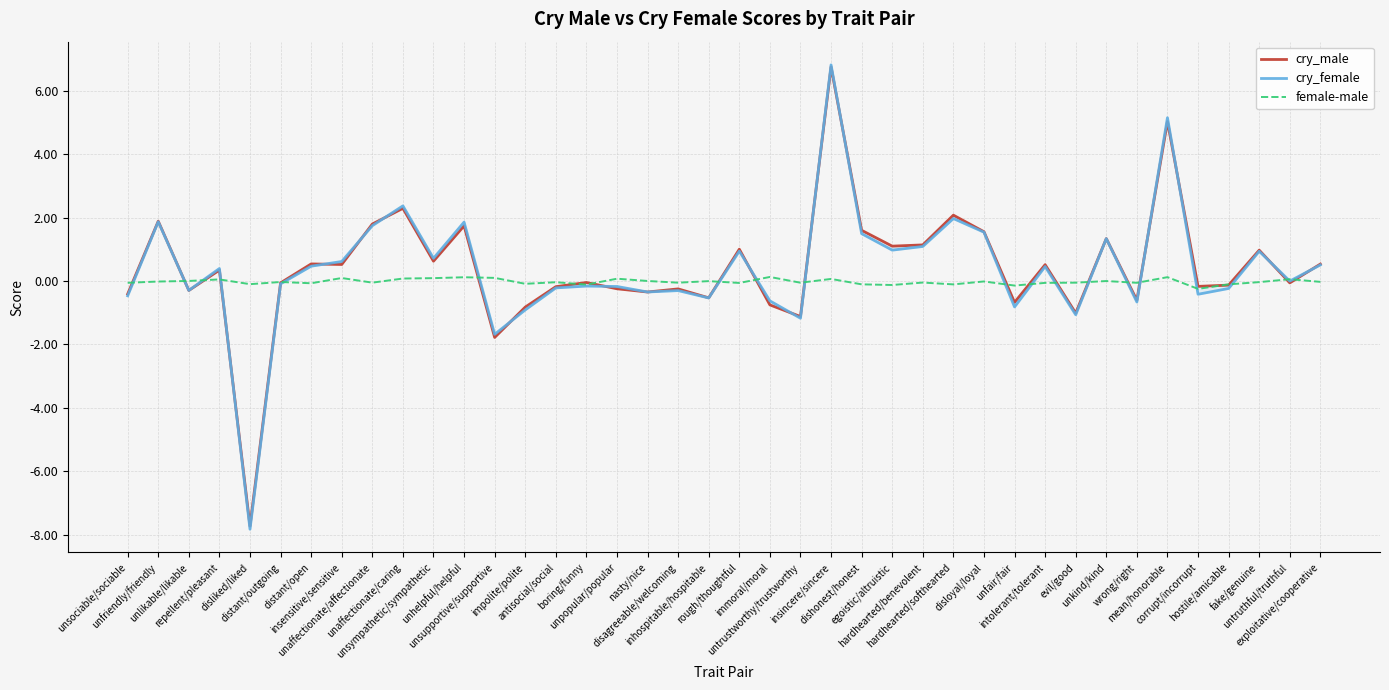

Reading right to left, extract all data points from this chart.

cry_male: 0.5	-0.1	1.0	-0.1	-0.2	5.0	-0.6	1.3	-1.0	0.5	-0.7	1.6	2.1	1.1	1.1	1.6	6.7	-1.1	-0.8	1.0	-0.5	-0.2	-0.3	-0.2	-0.0	-0.2	-0.8	-1.8	1.7	0.6	2.3	1.8	0.5	0.5	-0.1	-7.7	0.3	-0.3	1.9	-0.4
cry_female: 0.5	-0.0	0.9	-0.2	-0.4	5.1	-0.7	1.3	-1.1	0.5	-0.8	1.5	2.0	1.1	1.0	1.5	6.8	-1.2	-0.6	0.9	-0.5	-0.3	-0.3	-0.2	-0.2	-0.2	-0.9	-1.7	1.9	0.7	2.4	1.7	0.6	0.5	-0.1	-7.8	0.4	-0.3	1.9	-0.5
female-male: -0.0	0.1	-0.0	-0.1	-0.2	0.1	-0.1	-0.0	-0.1	-0.1	-0.1	-0.0	-0.1	-0.0	-0.1	-0.1	0.1	-0.1	0.1	-0.1	-0.0	-0.1	0.0	0.1	-0.1	-0.0	-0.1	0.1	0.1	0.1	0.1	-0.1	0.1	-0.1	-0.0	-0.1	0.1	0.0	-0.0	-0.1